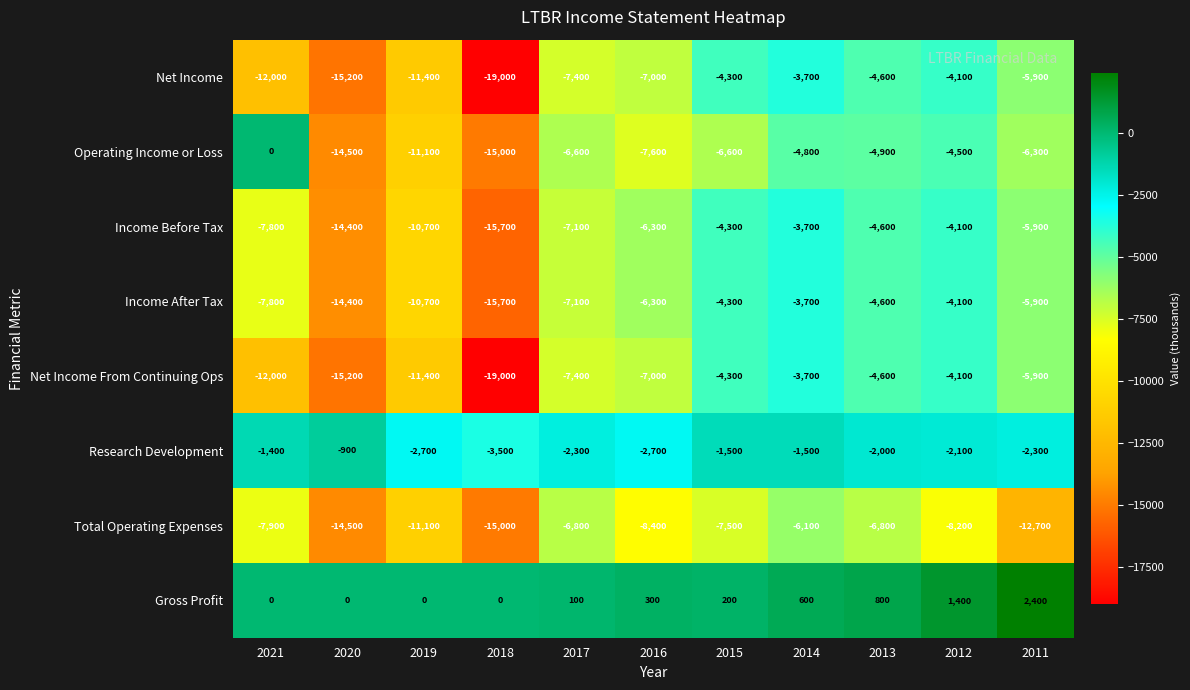

Where does the Total Operating Expenses series first go above -8200?

2021